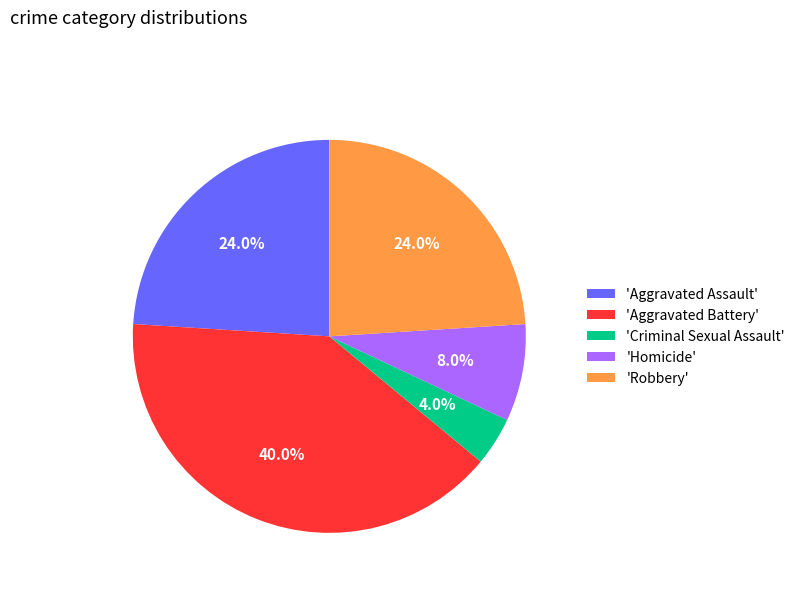

Does any single category account for the majority?

No